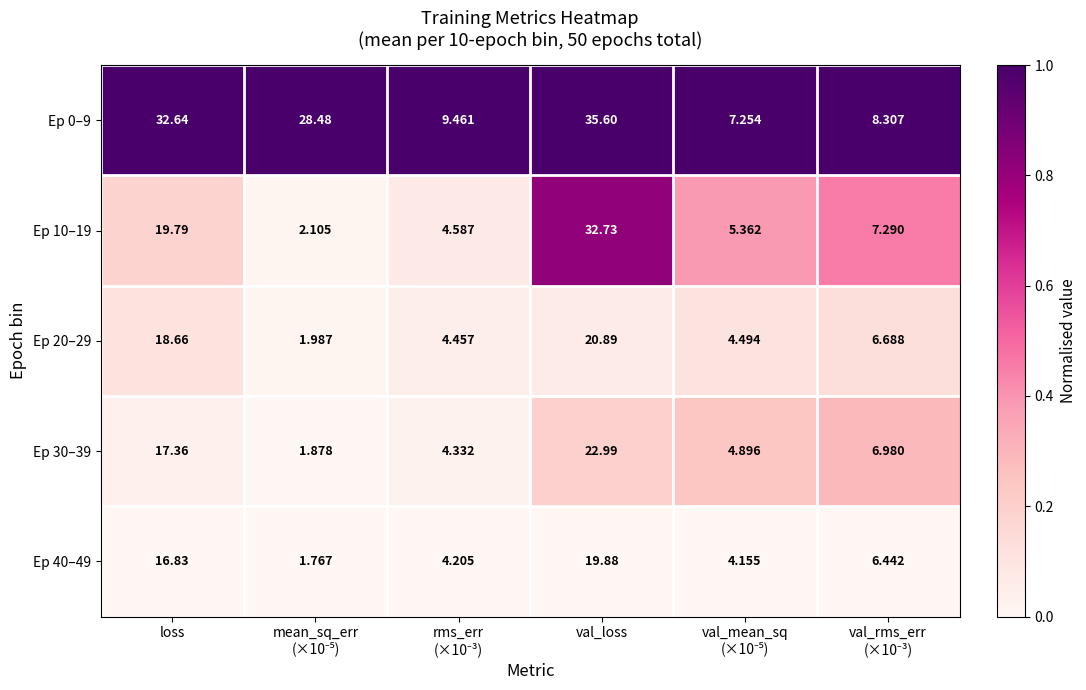

Which category has the highest value across all series?

val_loss